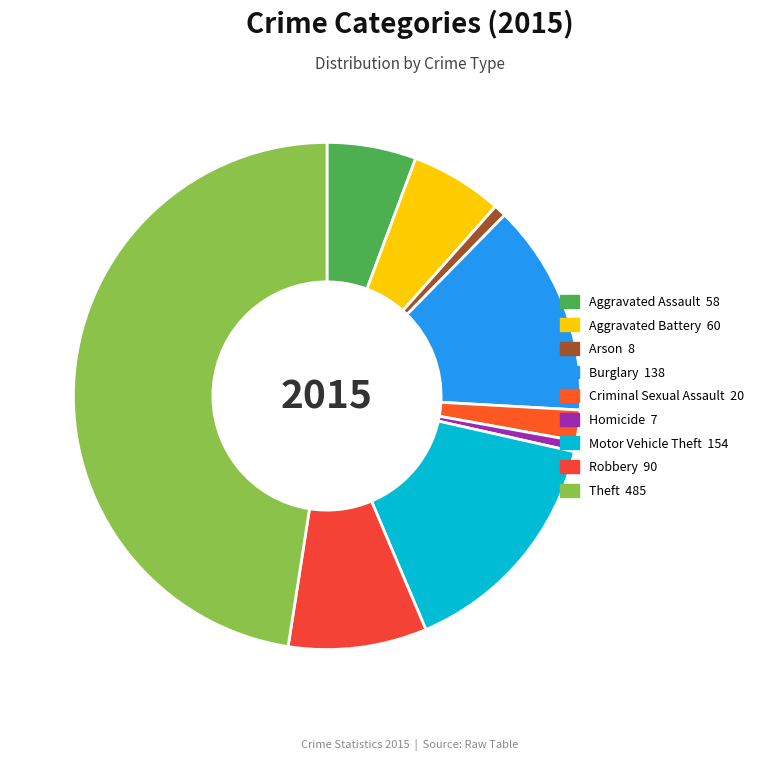

To the nearest percent, what portion does Aggravated Assault represent?

6%